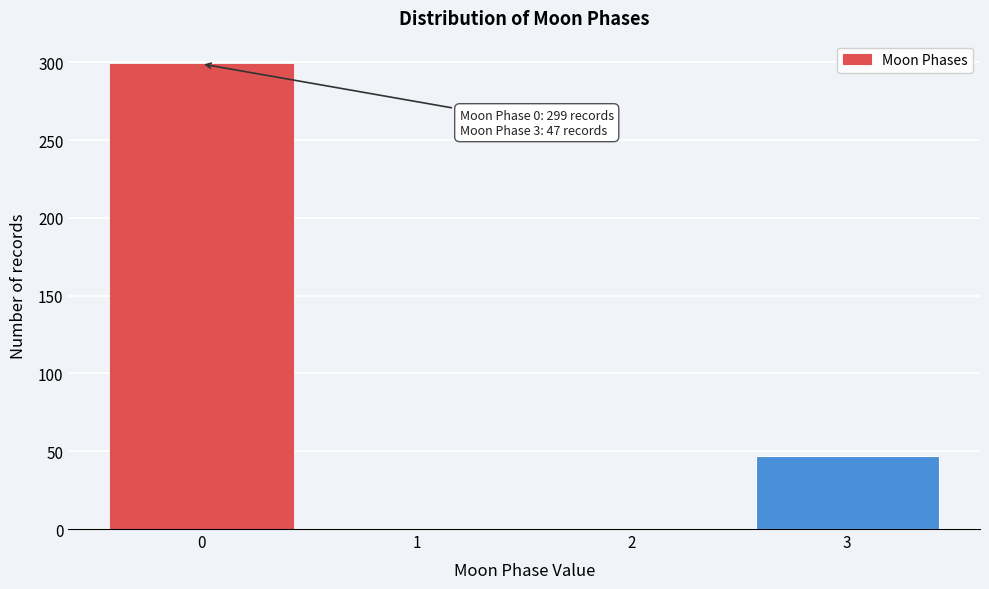

Reading right to left, extract all data points from this chart.

3=47	2=0	1=0	0=299